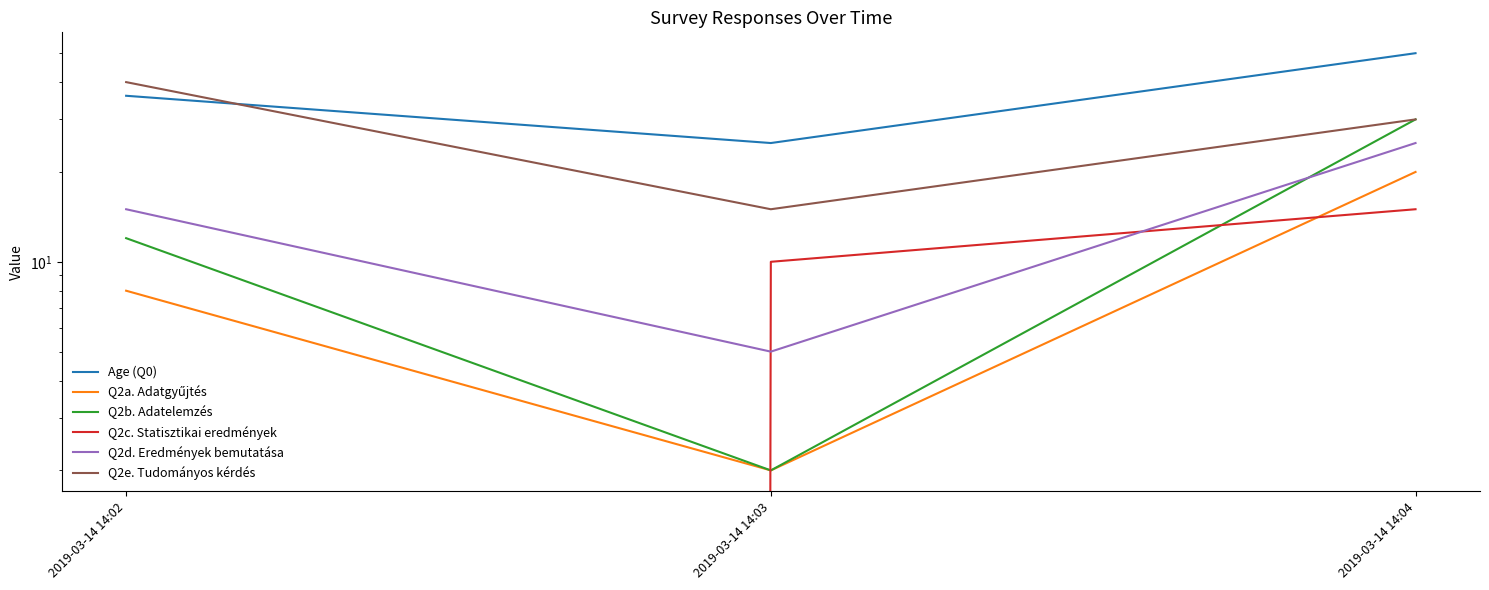

How many data points does each series have?

3